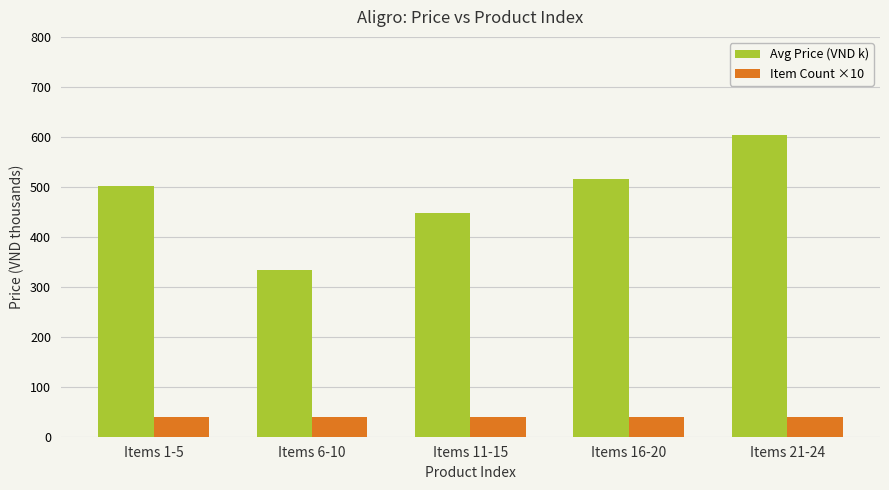

Reading left to right, list all the values displayed in this chart.

Avg Price (VND k): 501.0	333.1	447.6	515.9	604.1
Item Count ×10: 40.0	40.0	40.0	40.0	40.0